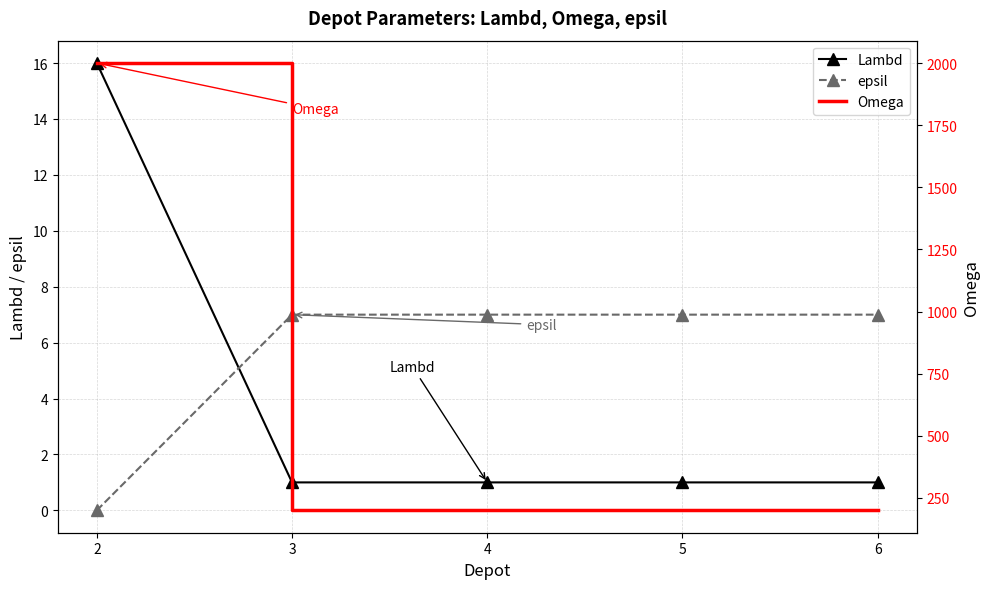

The Lambd series shows 0 at 5. True or false?

False